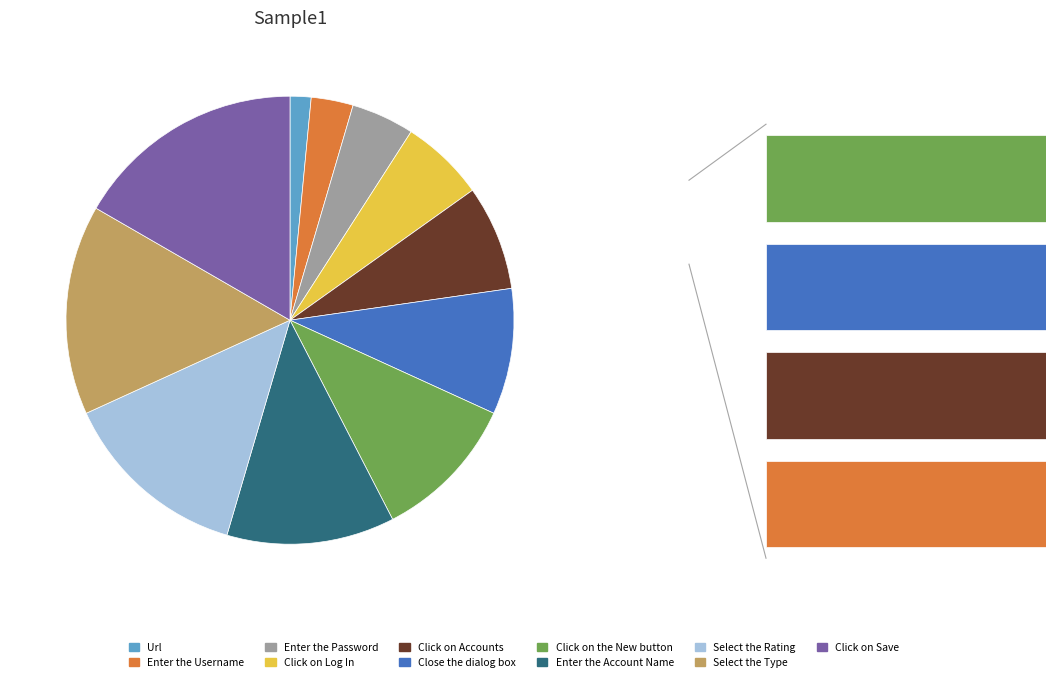

Is Select the Rating the majority of the pie?

No